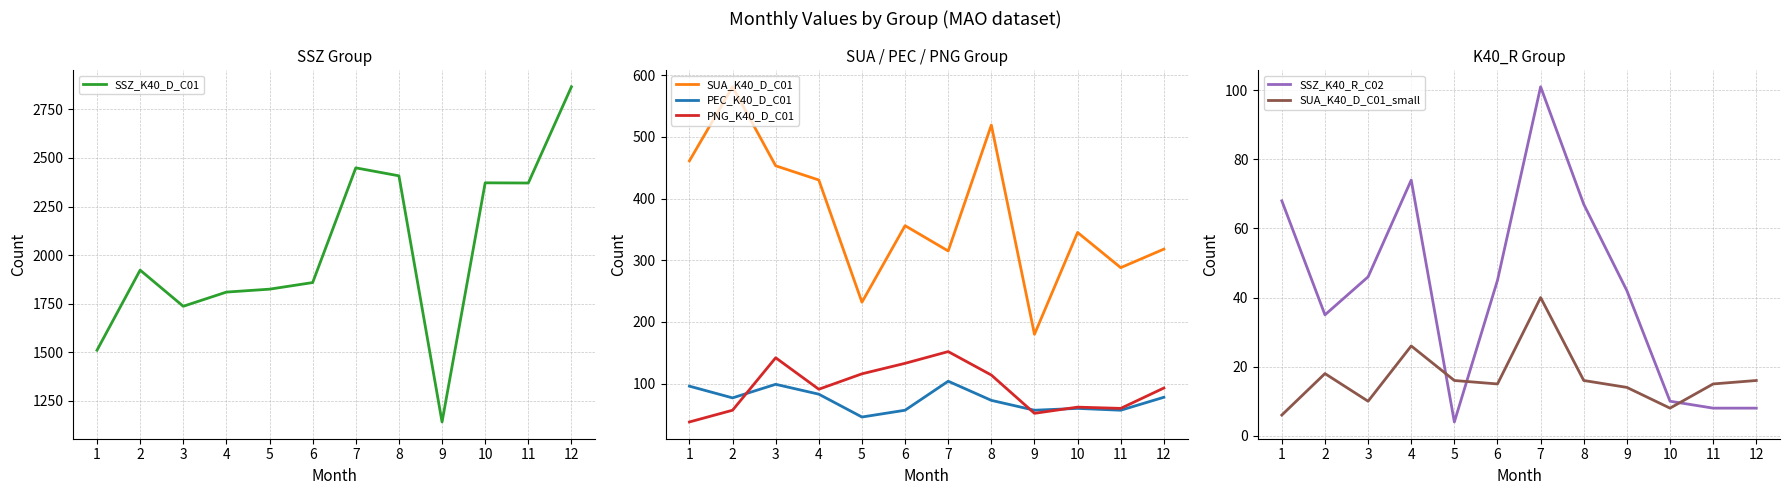

What is the difference between the PEC_K40_D_C01 values at 8 and 12?

5